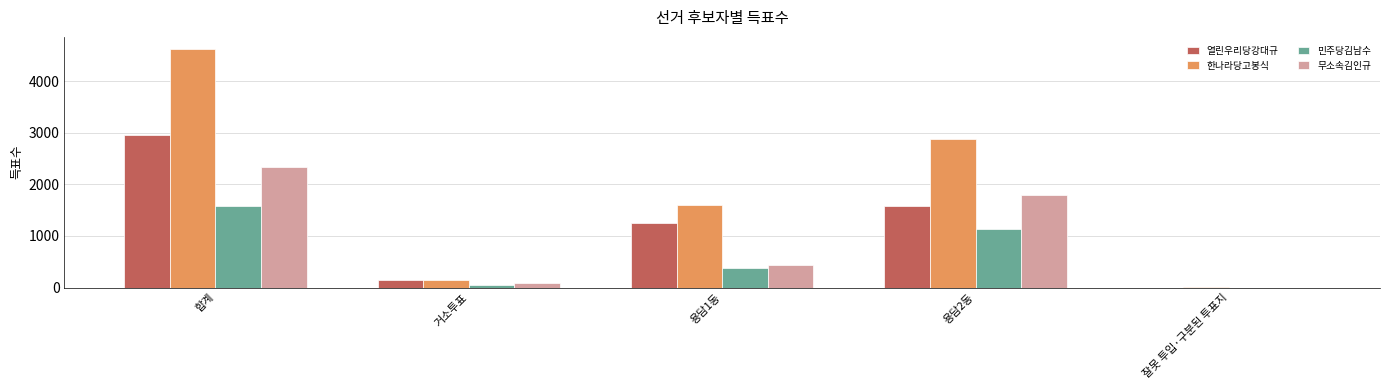

What is the total value across all series at 용담2동?

7385